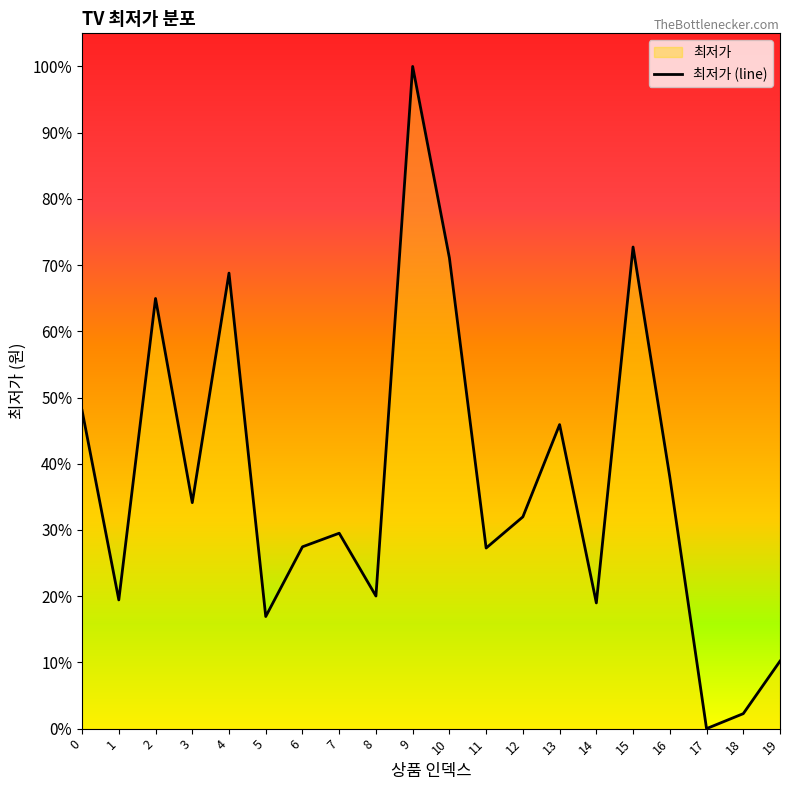

Does the chart display data point markers on the line(s)?

No